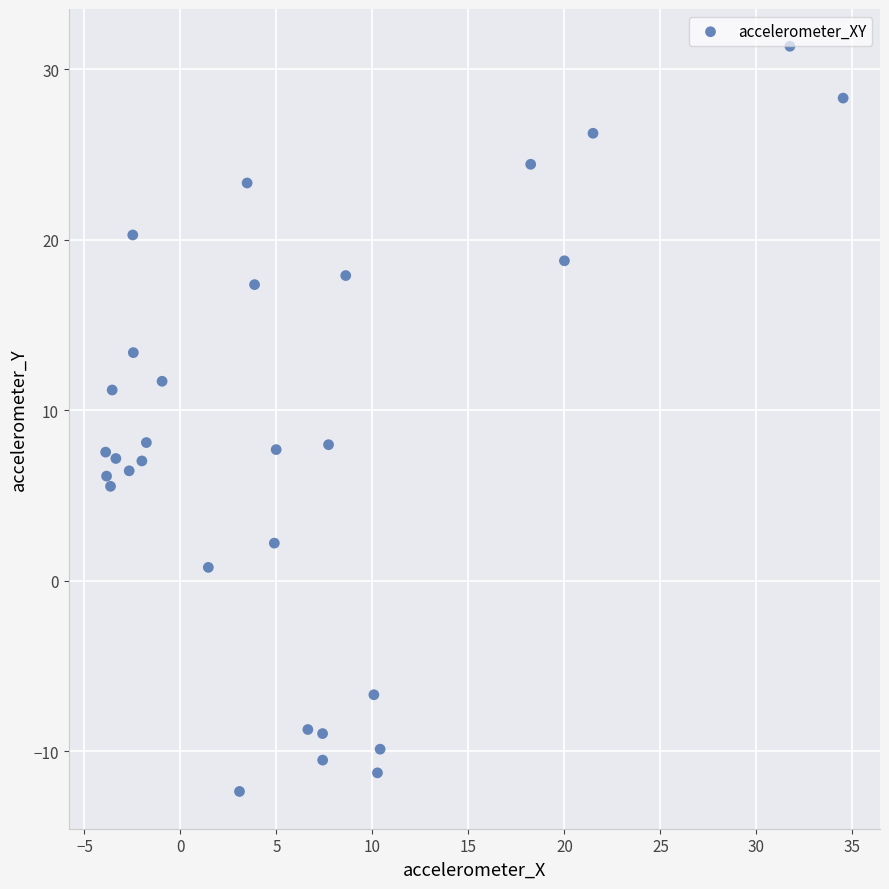

What is the range of X values (max minus min)?

38.4